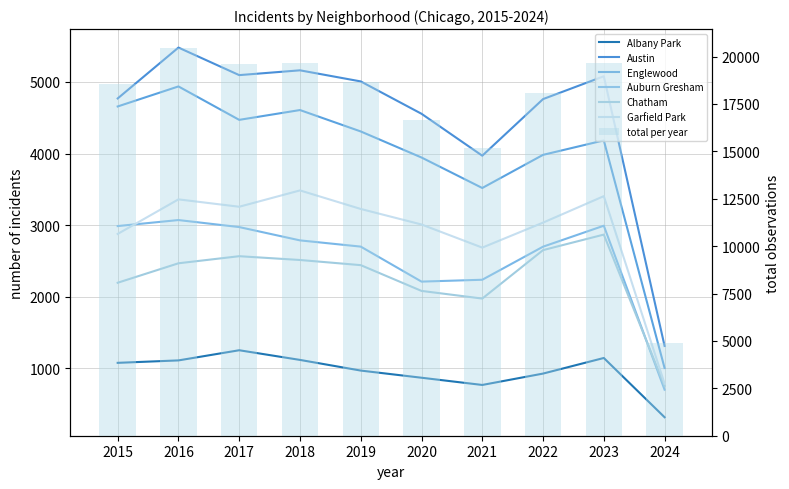

What is the difference between the Austin values at 2023 and 2018?

83